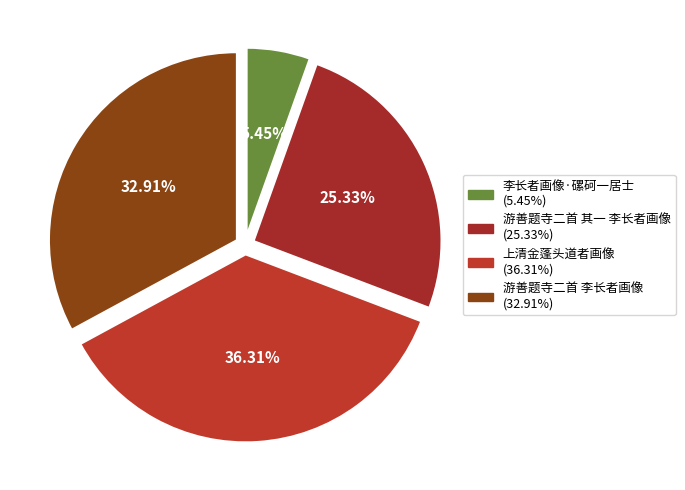

What percentage is NOT represented by 上清金蓬头道者画像?

63.7%